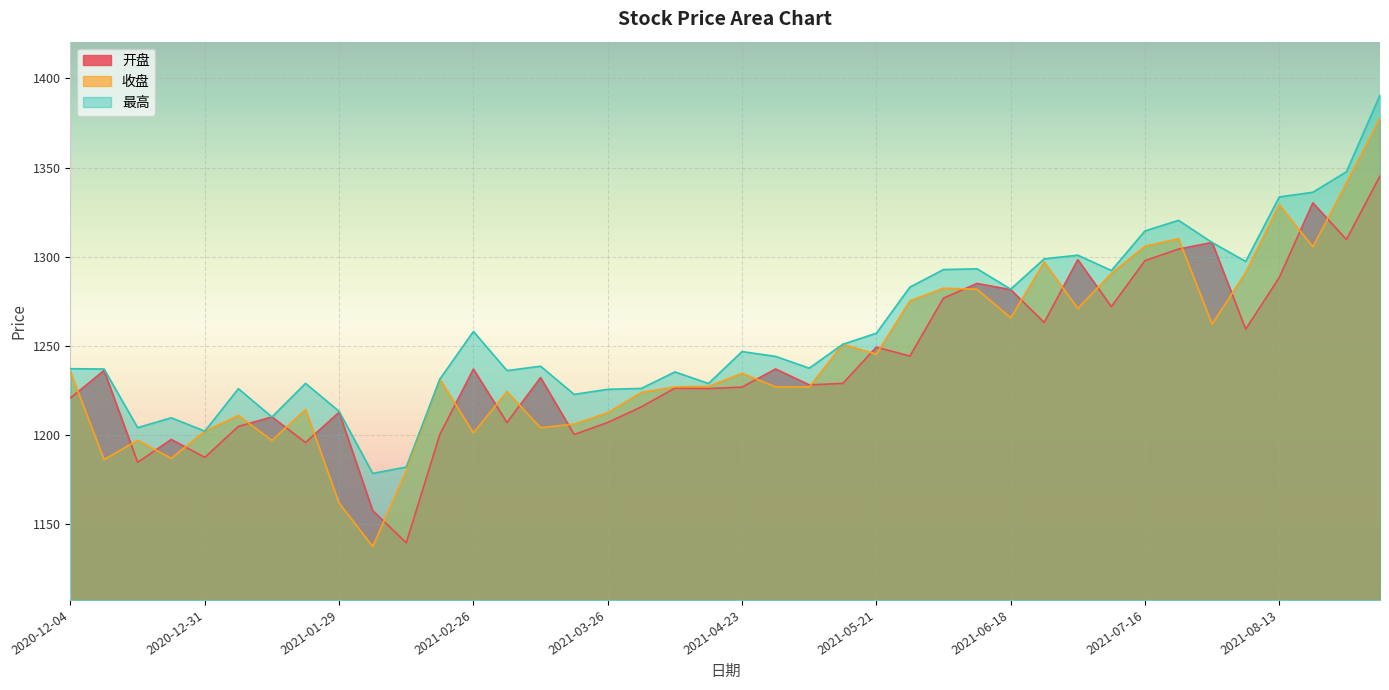

What is the difference between the maximum and minimum values in the 最高 series?

212.5